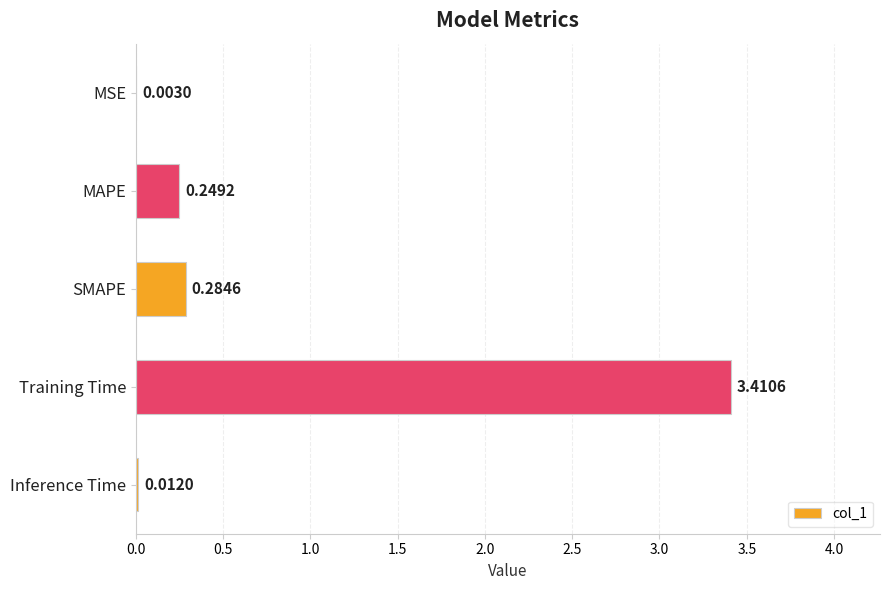

Where is the data nearest to the value 1?

SMAPE